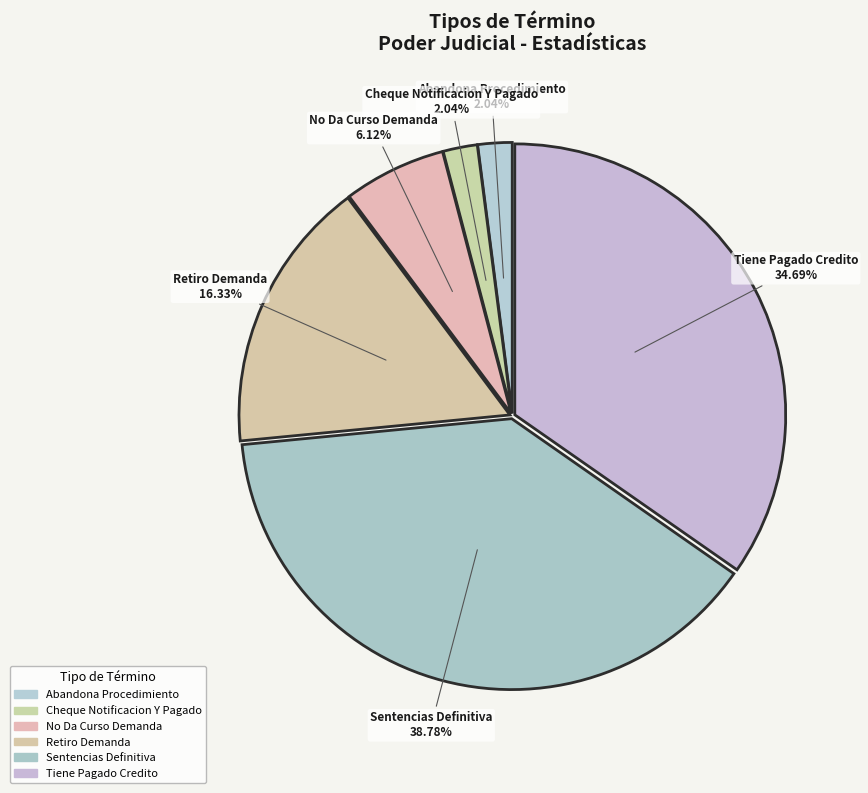

Rank the categories by value from lowest to highest.

Abandona Procedimiento, Cheque Notificacion Y Pagado, No Da Curso Demanda, Retiro Demanda, Tiene Pagado Credito, Sentencias Definitiva